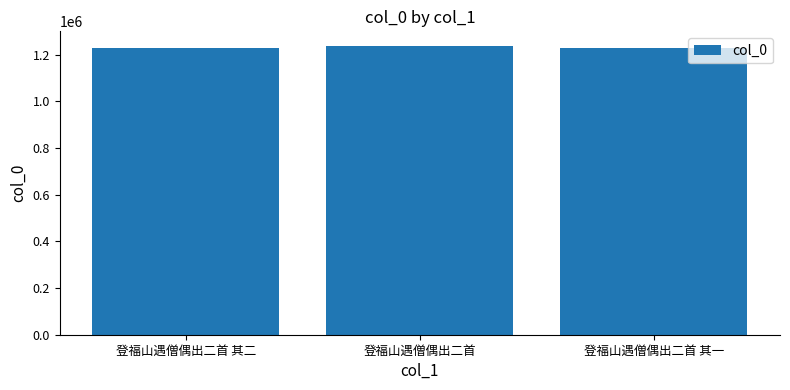

What is the label of the 3rd bar from the left?

登福山遇僧偶出二首 其一